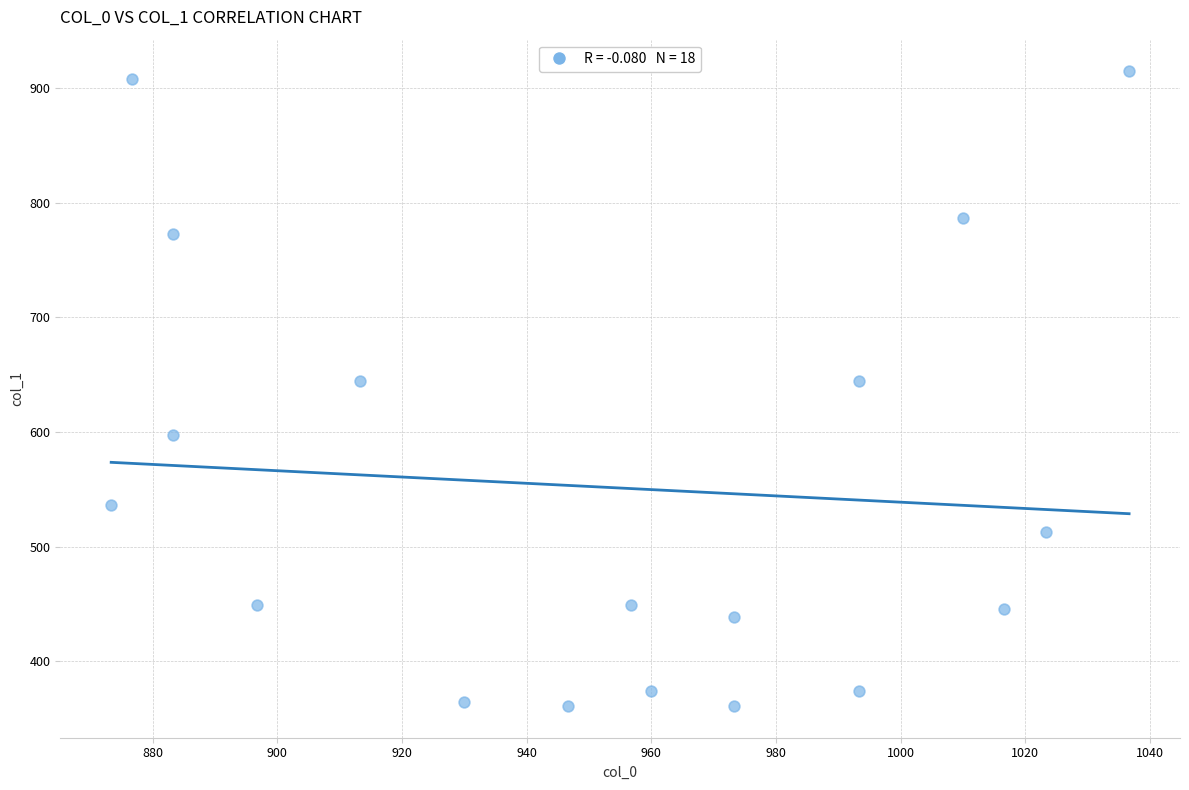

What is the range of Y values (max minus min)?

553.5